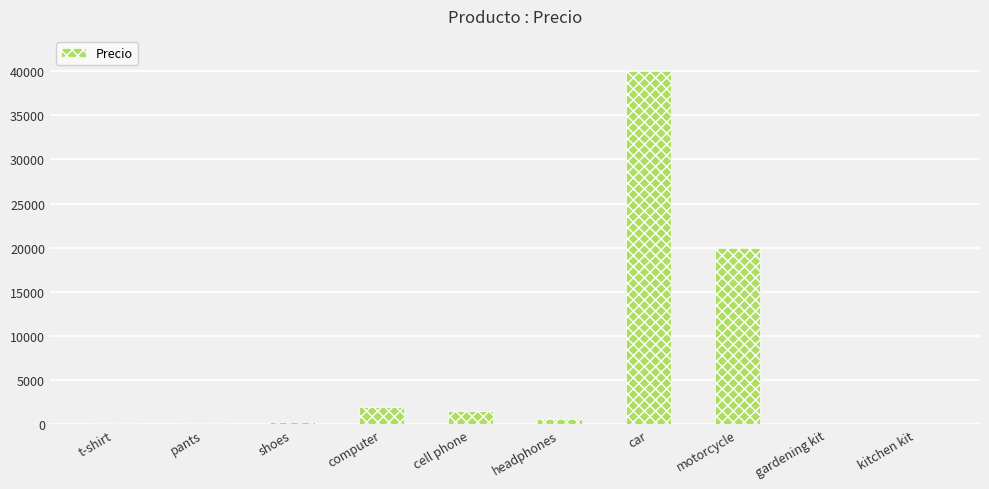

What is the sum of the values at cell phone and car?

41500